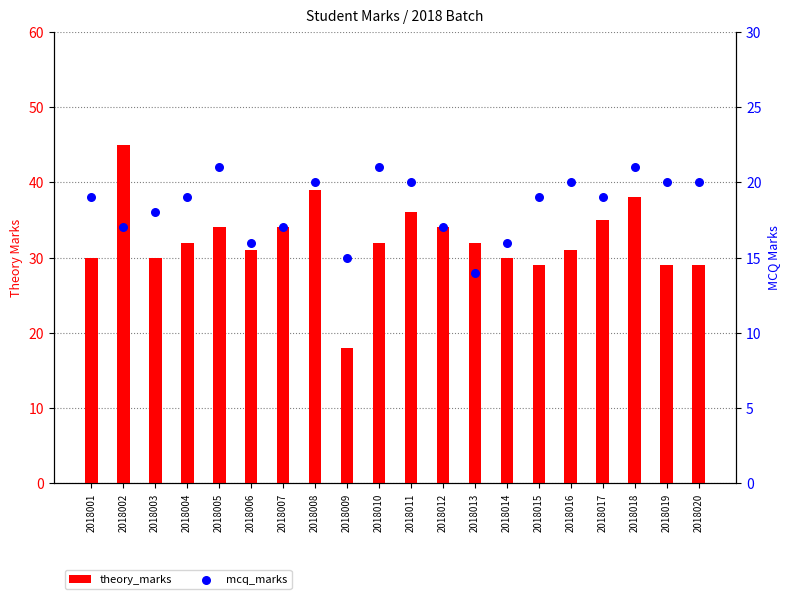

Which series reaches the maximum Y coordinate?

theory_marks